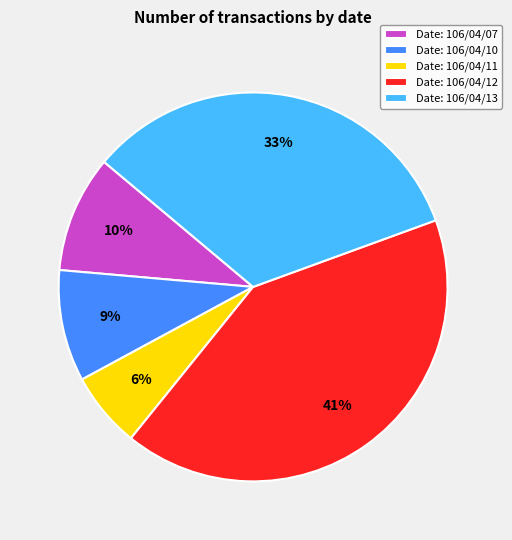

Which category has the smallest portion of the pie?

Date: 106/04/11